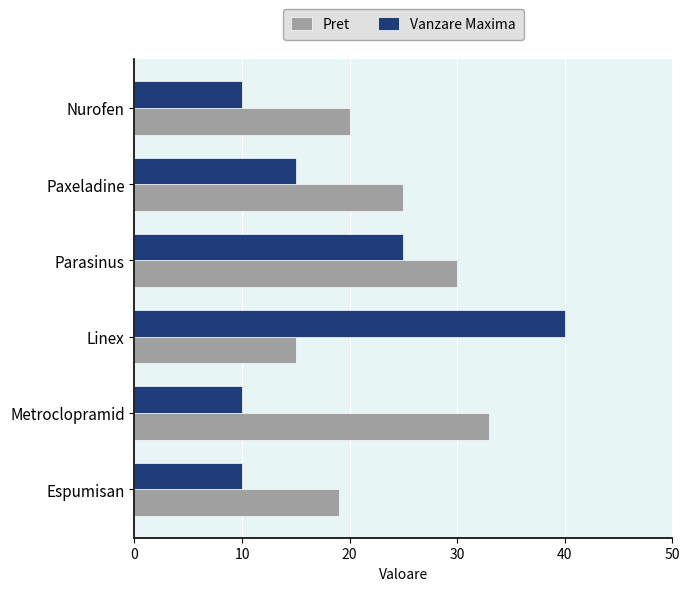

What is the highest value of the Pret series?

33